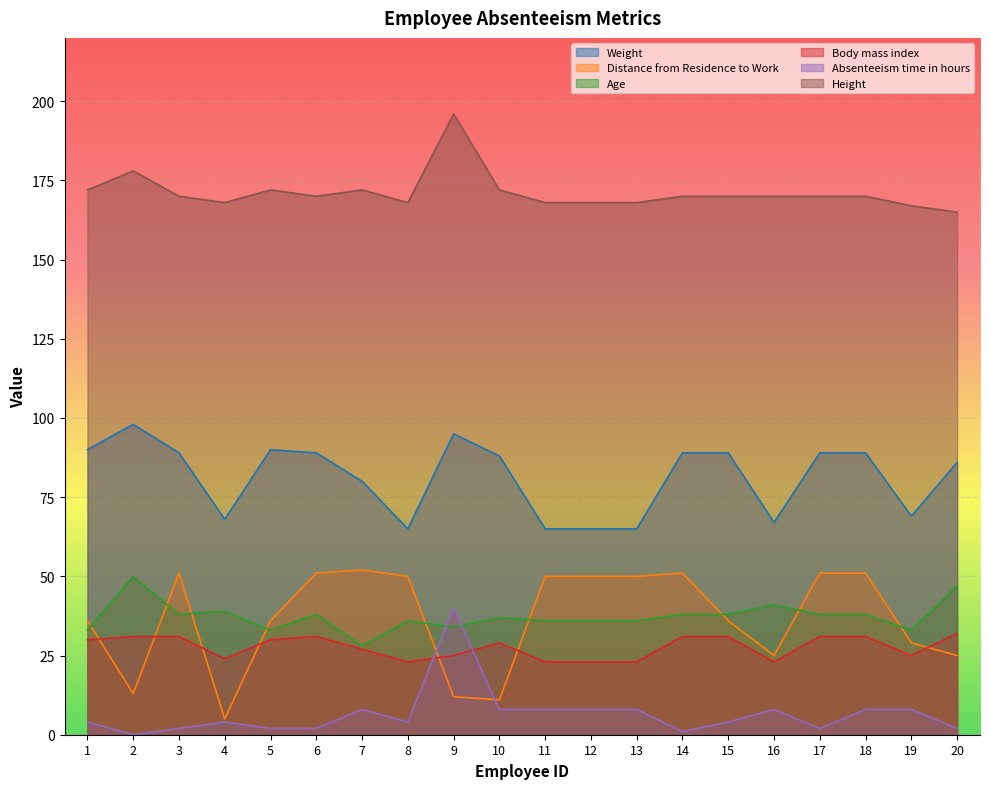

What is the value of the Distance from Residence to Work point at the 10th from the left?

11